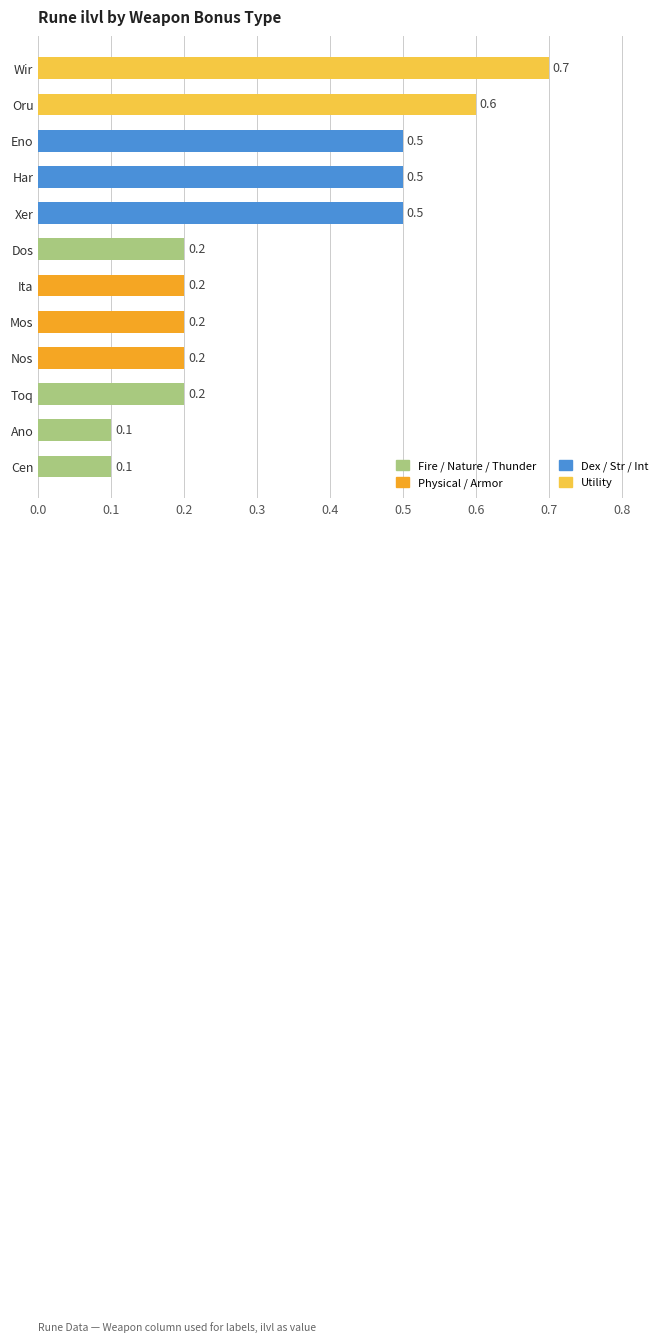

True or false: the data shows 0.5 at Xer.

True